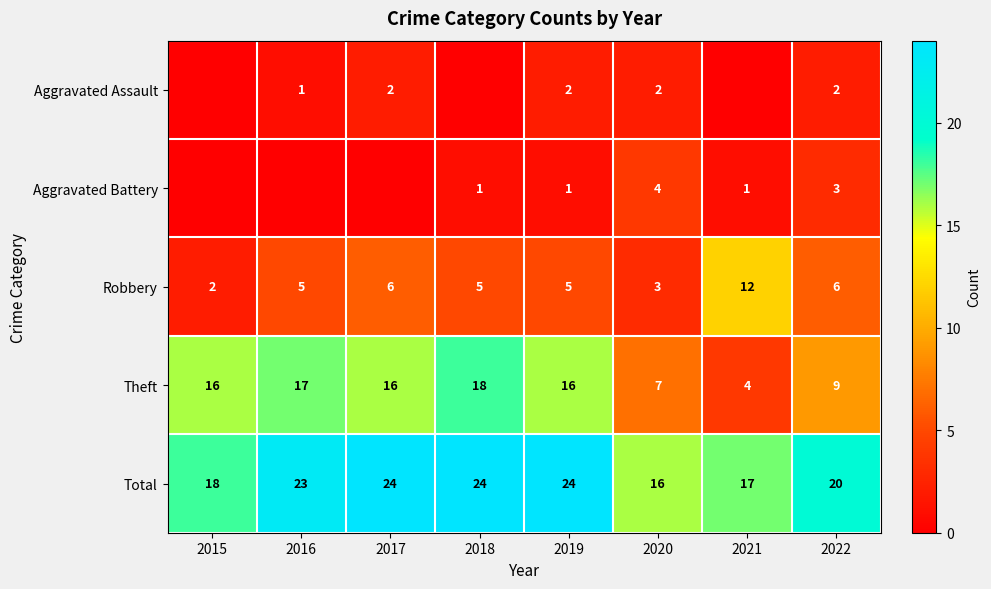

Is the value of Aggravated Battery at 2020 greater than the value of Aggravated Assault at 2022?

Yes